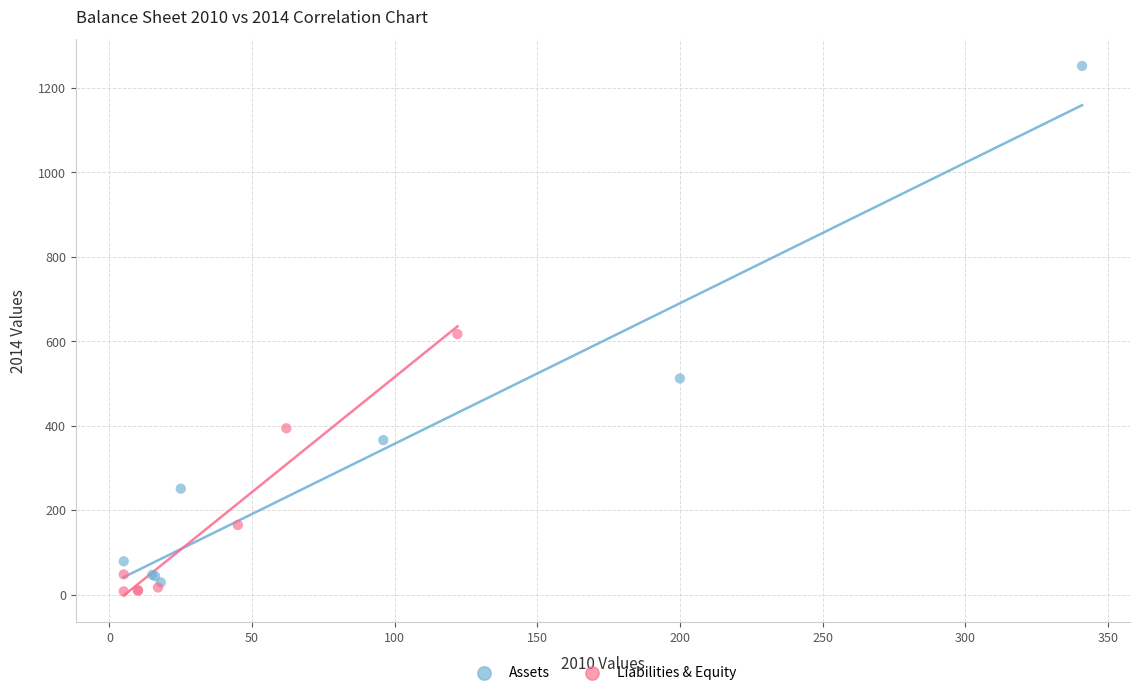

Which series has the largest Y range (max minus min)?

Assets